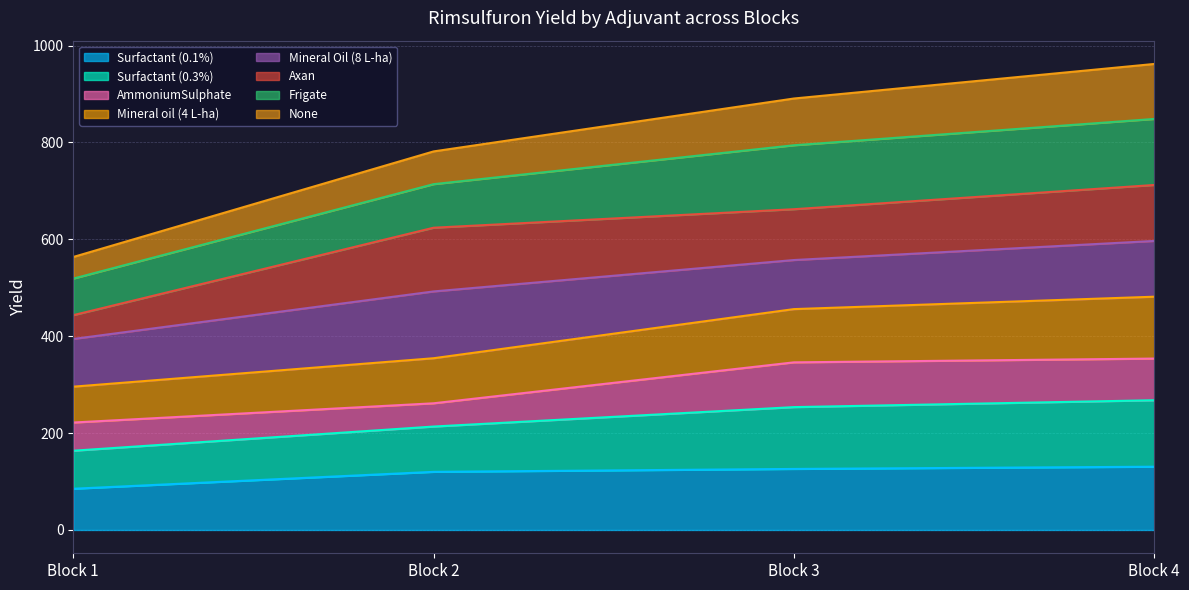

Which label corresponds to the largest value in the chart?

Block 4